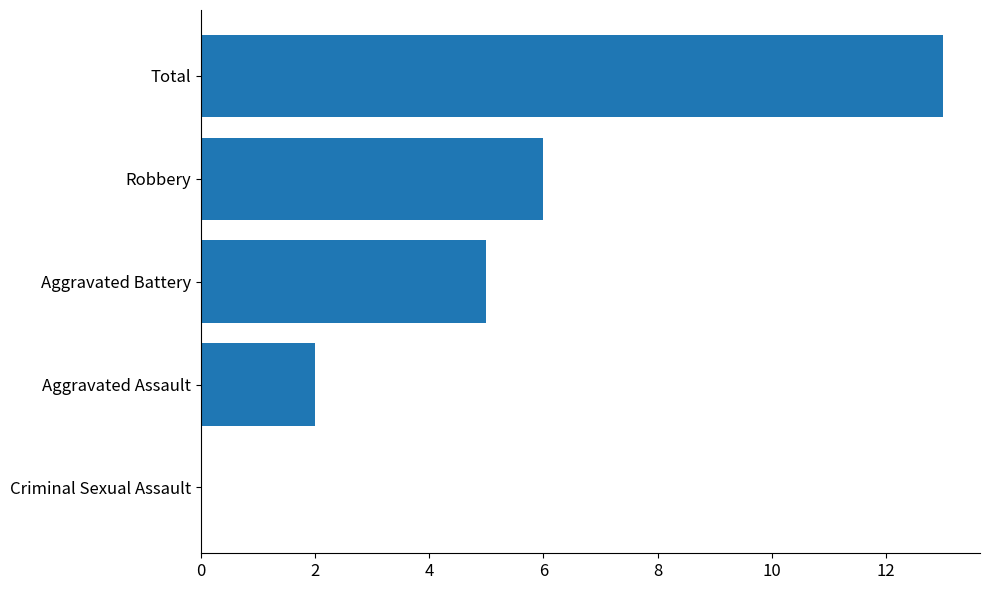

How many values are above zero?

4